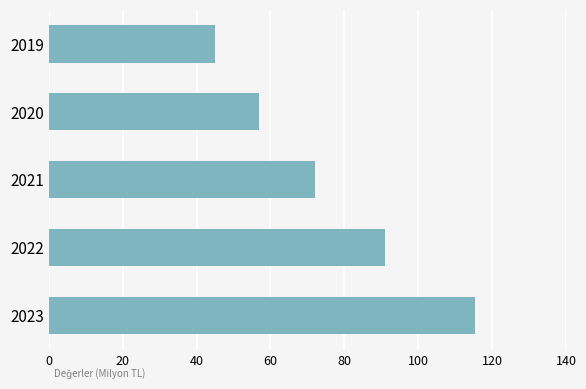

What is the sum of all values?

380.3